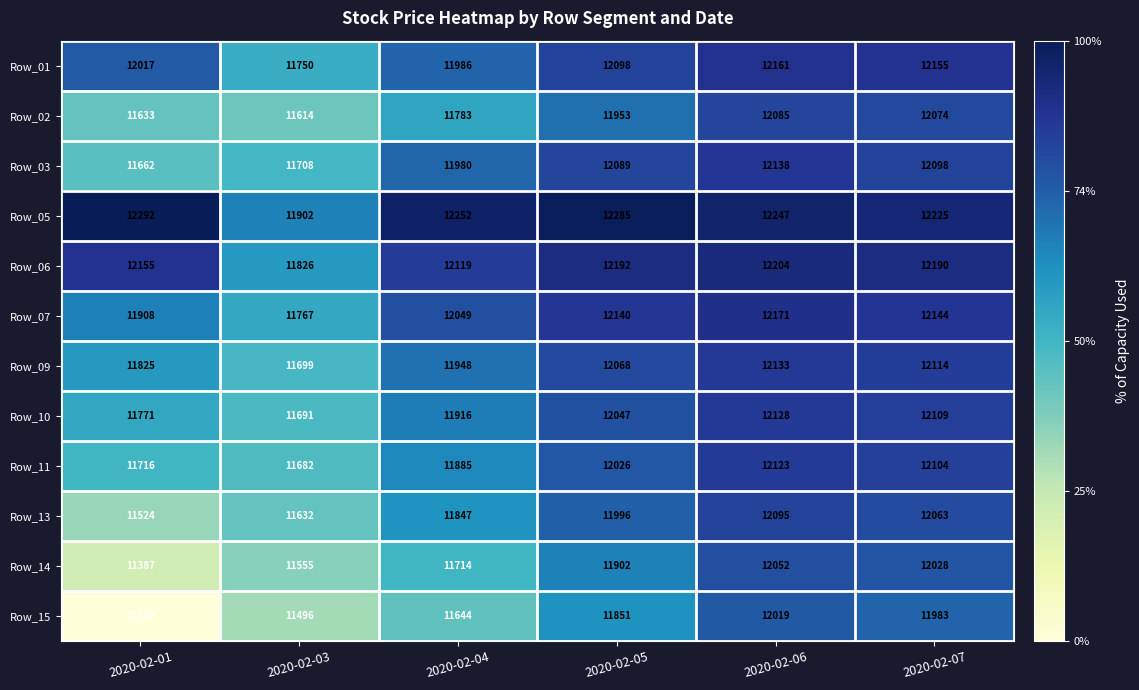

Is it true that Row_05 equals 21422 at 2020-02-03?

False